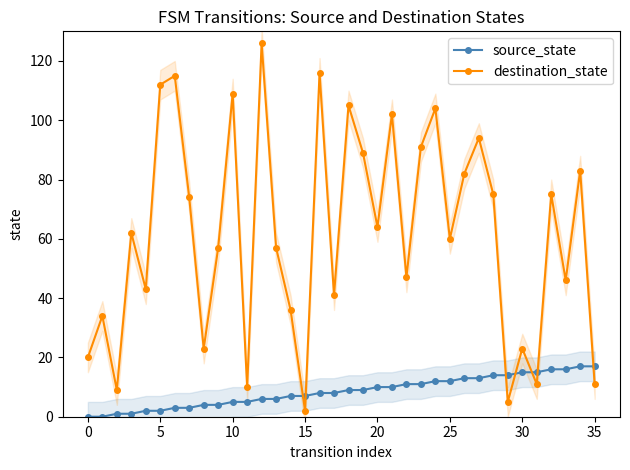

Rank the series at 34 from highest to lowest value.

destination_state, source_state